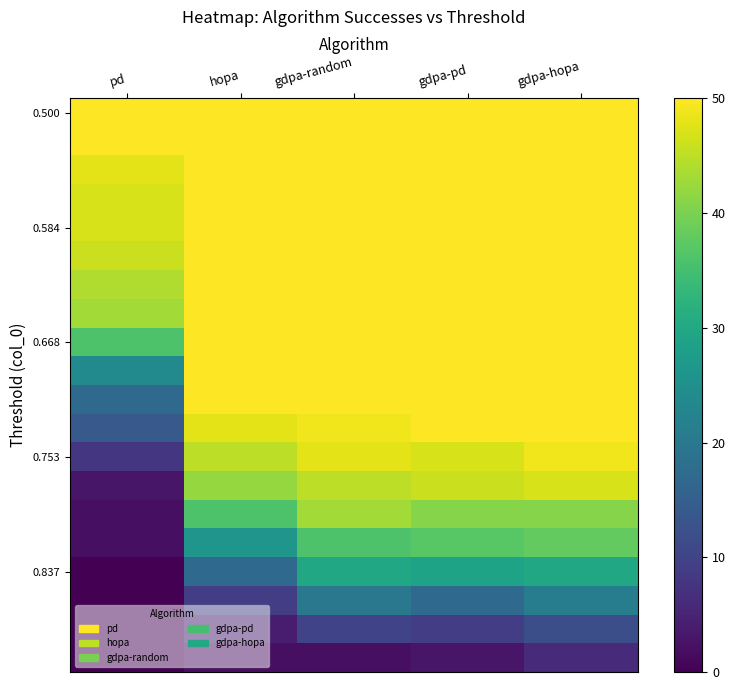

Count the number of categories in the chart.

5